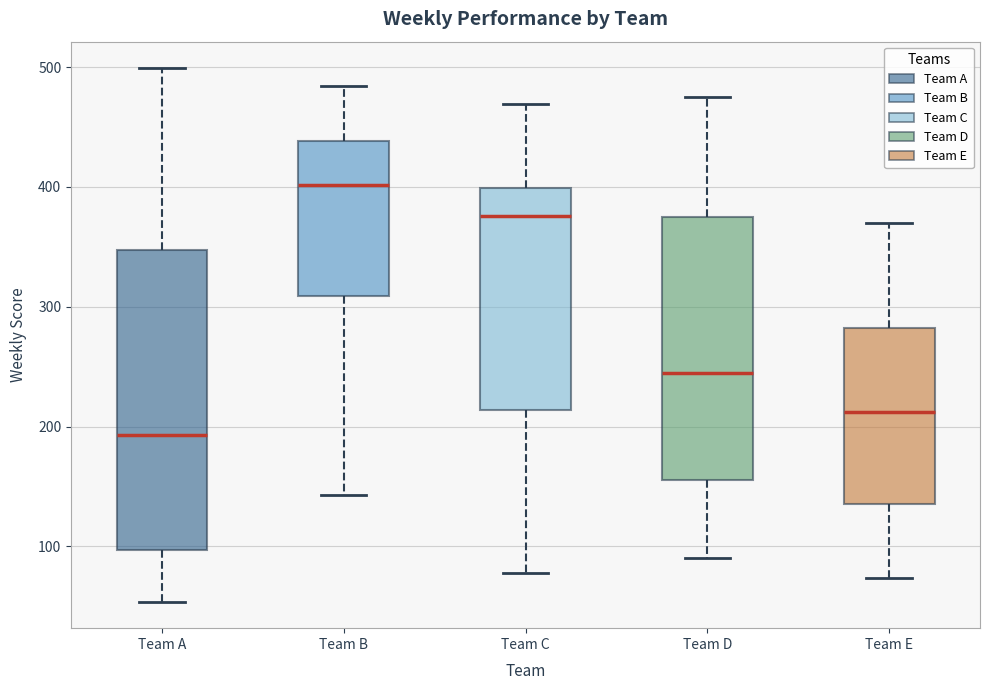

Where does the lower whisker of the box for Team D end on the y-axis? The values are not printed on the chart, so give them approximately, as read against the axis.

90